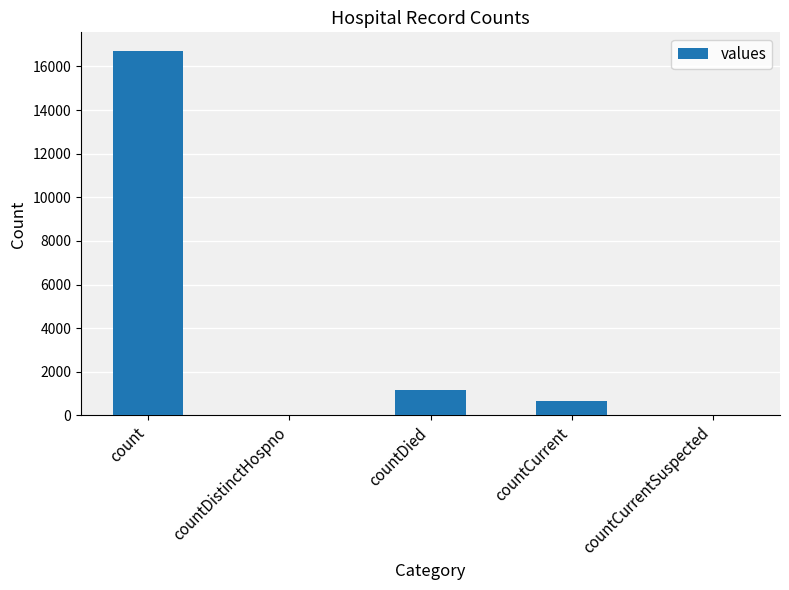

True or false: the data shows 668 at countCurrent.

True